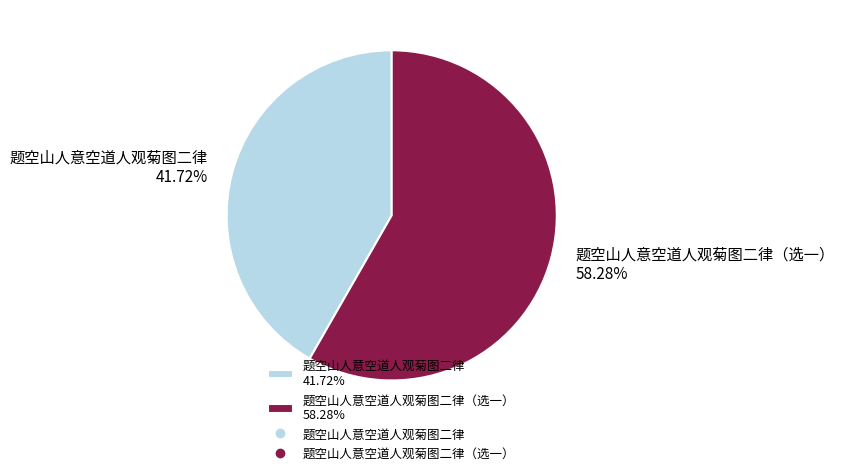

What is the majority slice?

题空山人意空道人观菊图二律（选一） 58.28%